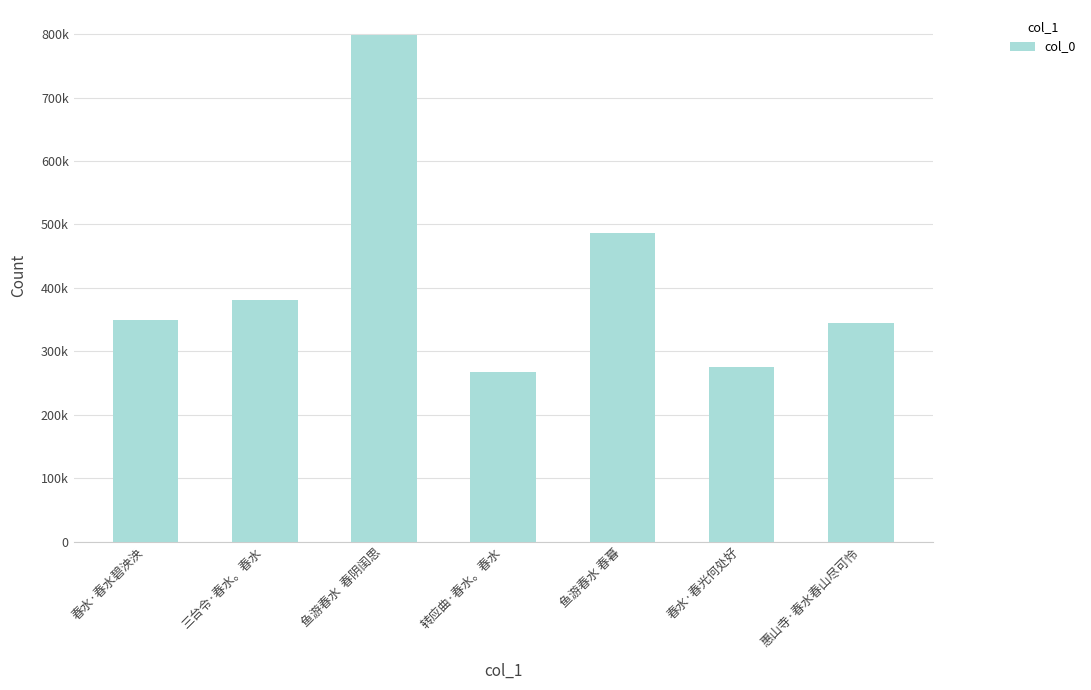

Which has a higher value, 转应曲·春水。春水 or 三台令·春水。春水?

三台令·春水。春水